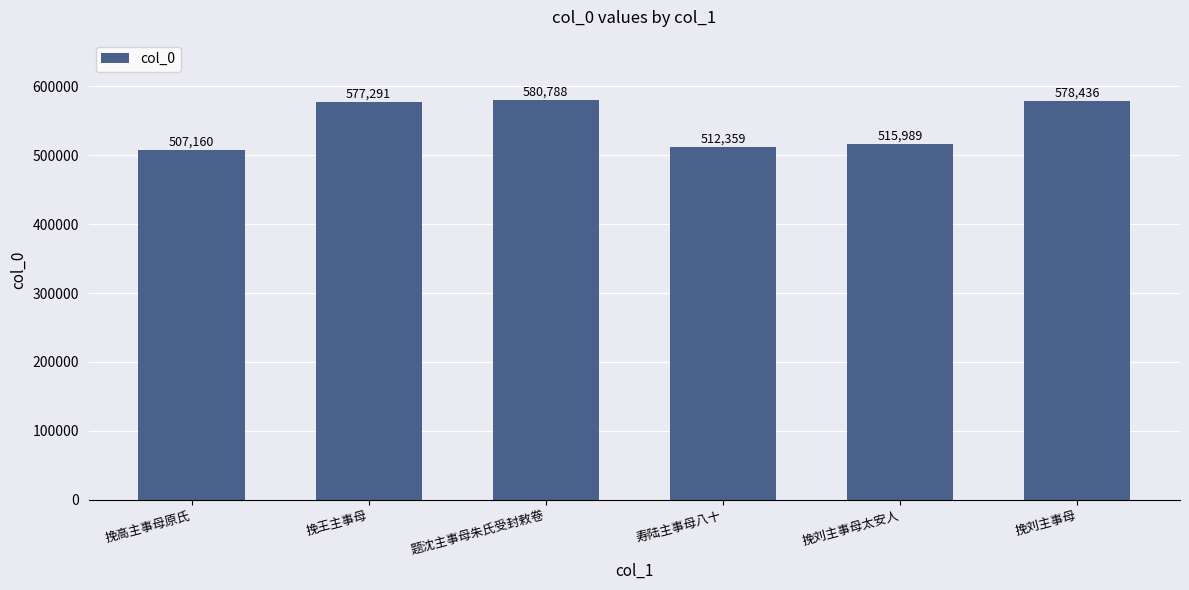

Reading left to right, list all the values displayed in this chart.

挽高主事母原氏=507160	挽王主事母=577291	题沈主事母朱氏受封敕卷=580788	寿陆主事母八十=512359	挽刘主事母太安人=515989	挽刘主事母=578436